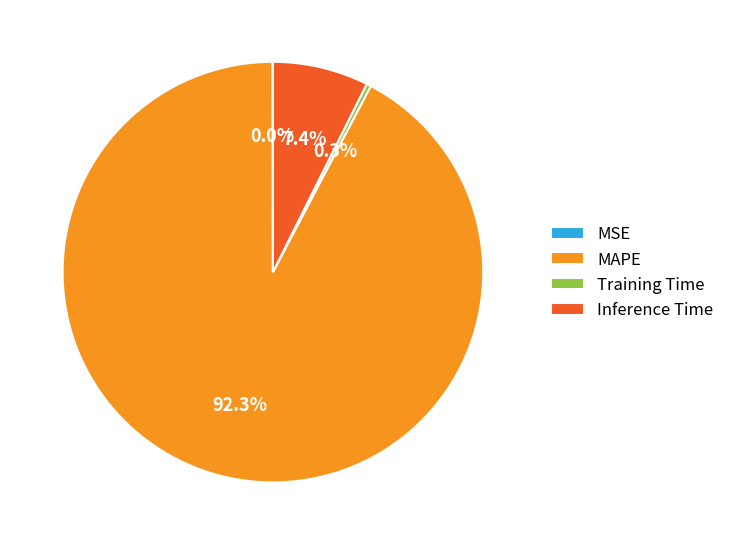

What portion of the pie excludes MAPE?

7.7%